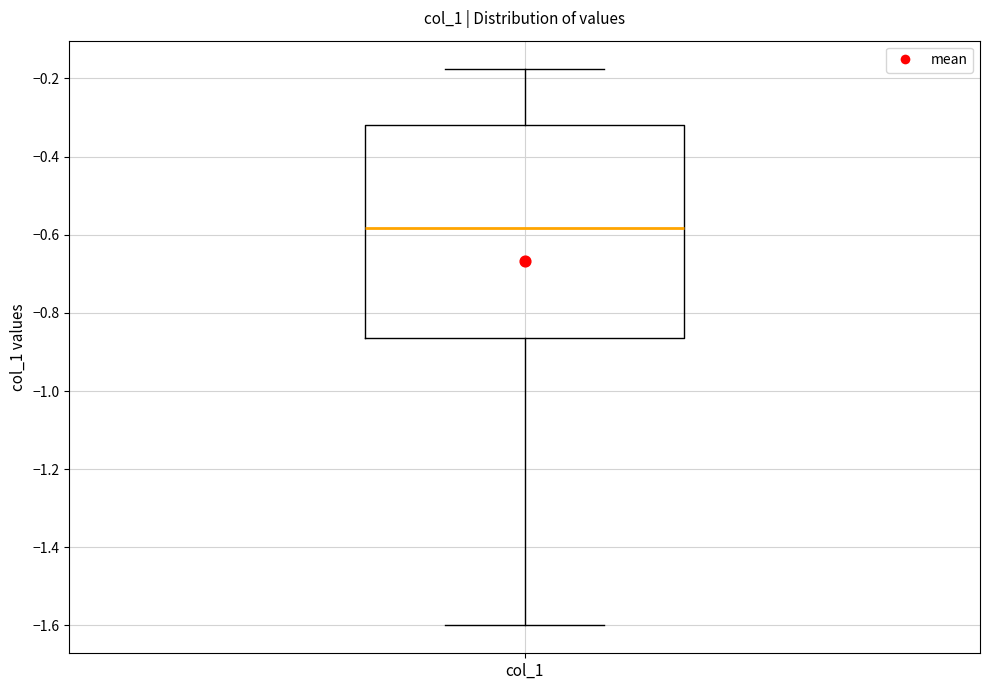

Transcribe this box plot: give where the median line is, the range the box spans, and where the two whiskers end, as read against the y-axis. The values are not printed on the chart, so give them approximately, as read against the axis.

median -0.58, box -0.86 to -0.32, whiskers -1.60 to -0.18